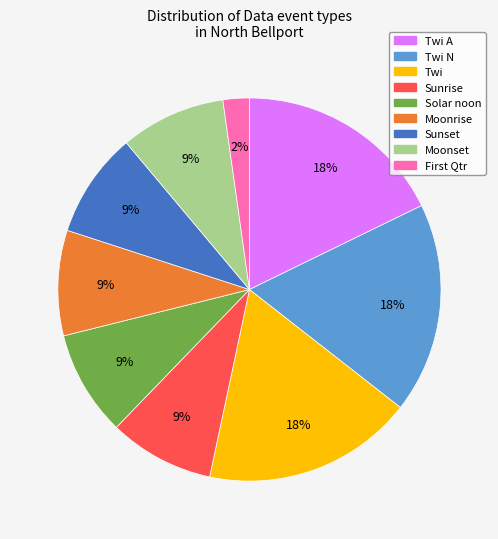

Does any single category account for the majority?

No